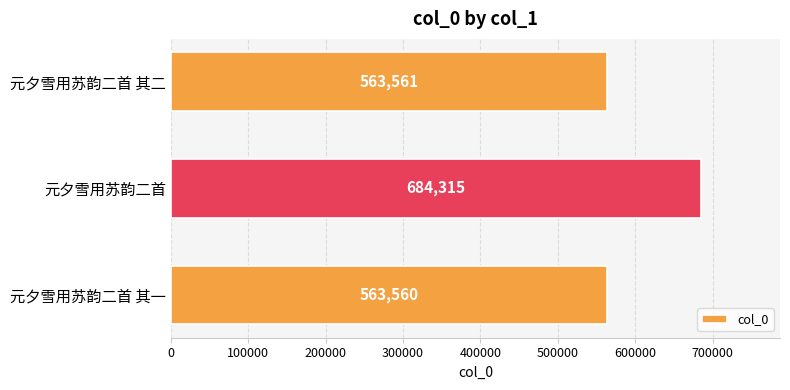

Count the number of data series in this chart.

1